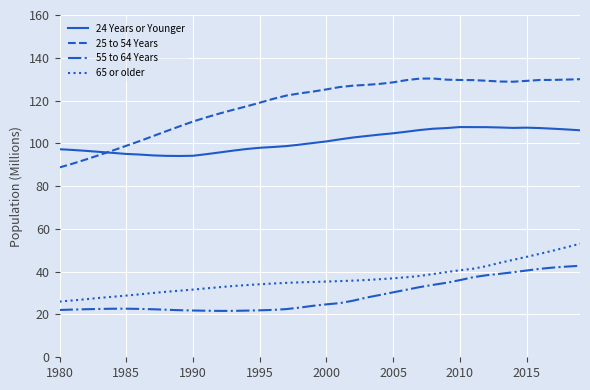

Which series has the largest total across all categories?

25 to 54 Years